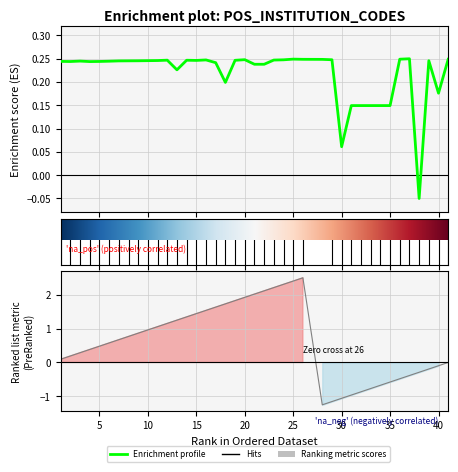

Where is the data nearest to the value 0?

38